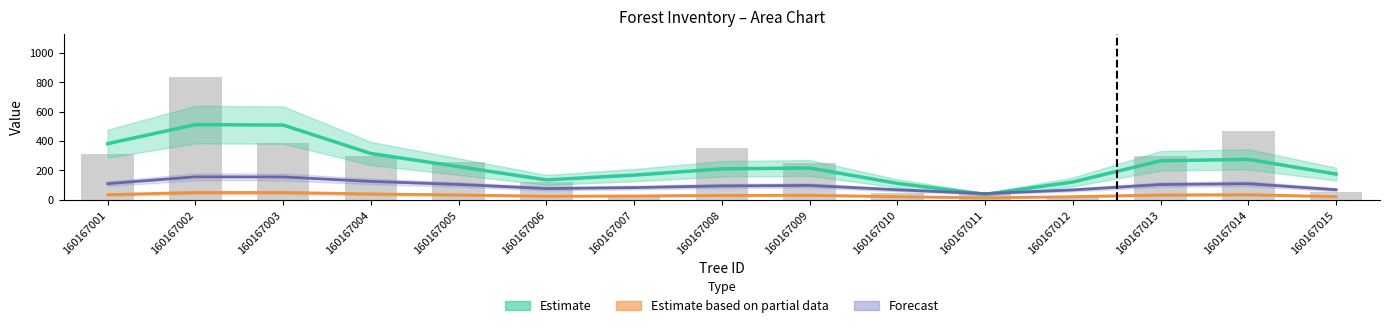

What is the sum of all Estimate (g/4) values?

3668.2